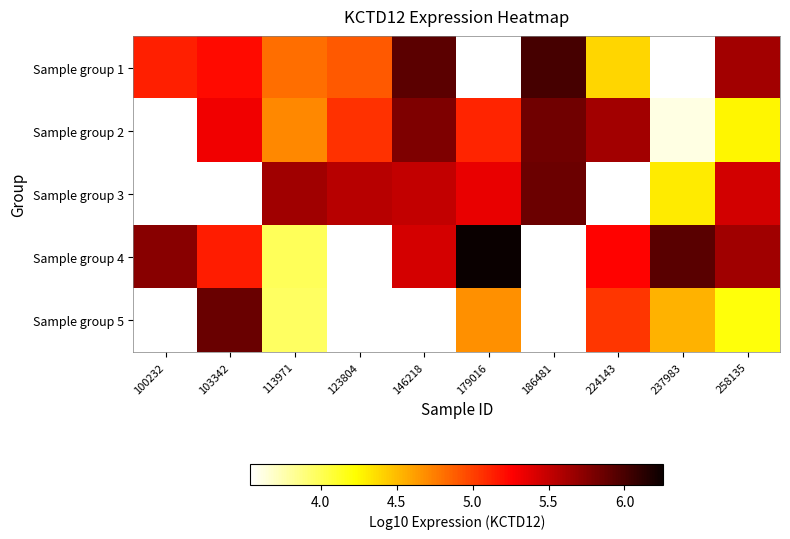

True or false: Sample group 3 has a value of 5.5 at 146218.

True